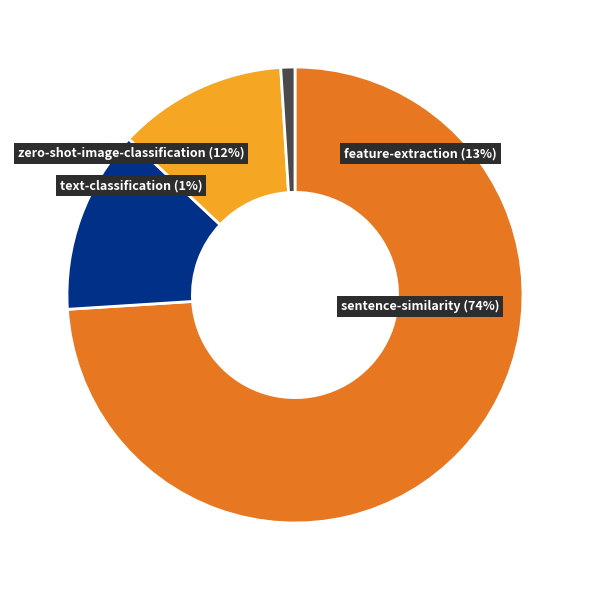

The sentence-similarity slice represents 62% of the pie. True or false?

False